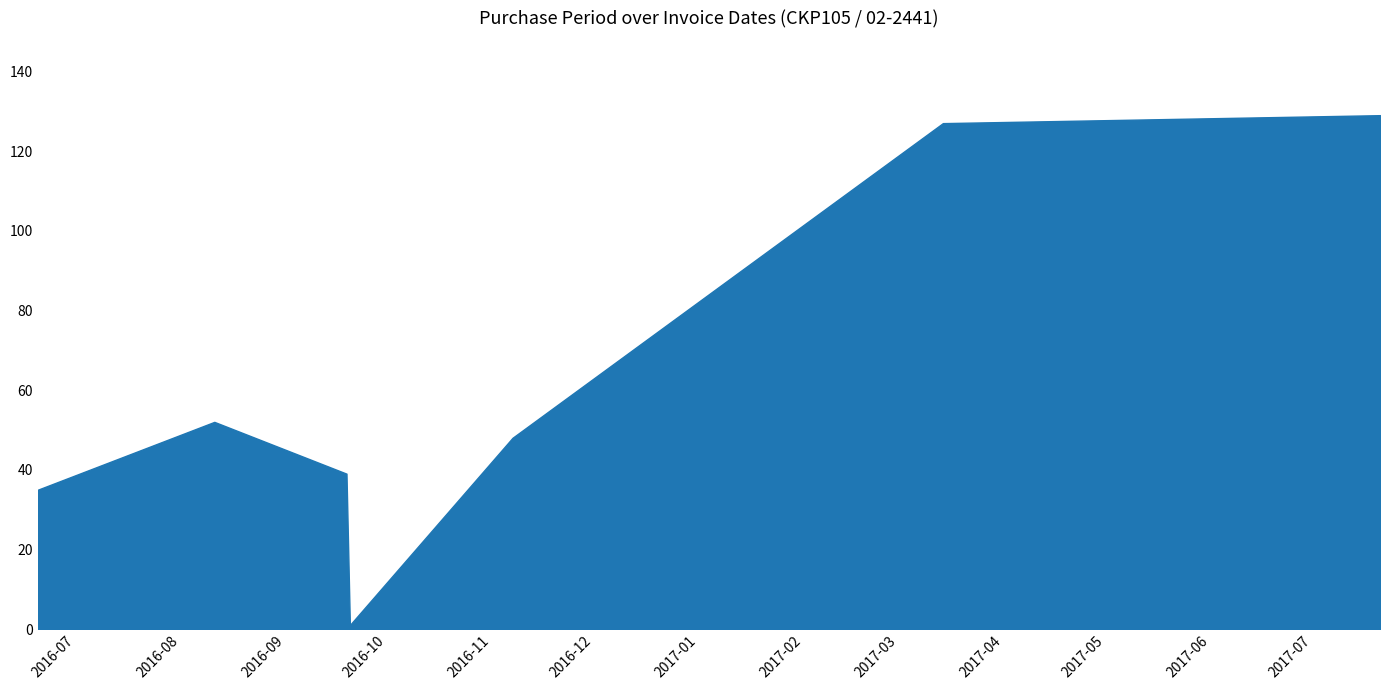

What is the maximum value shown in the chart?

129